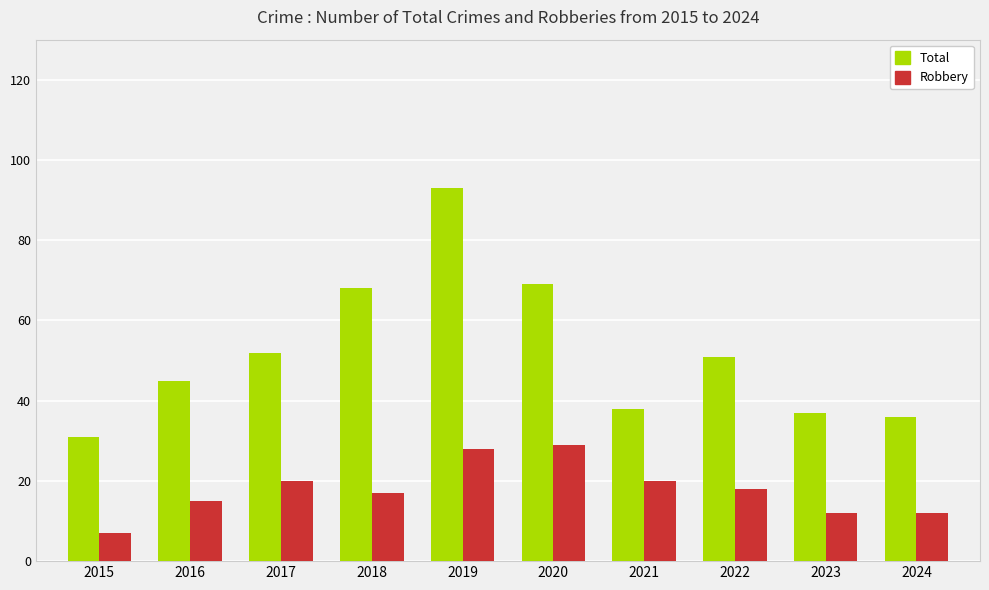

How many data points does each series have?

10